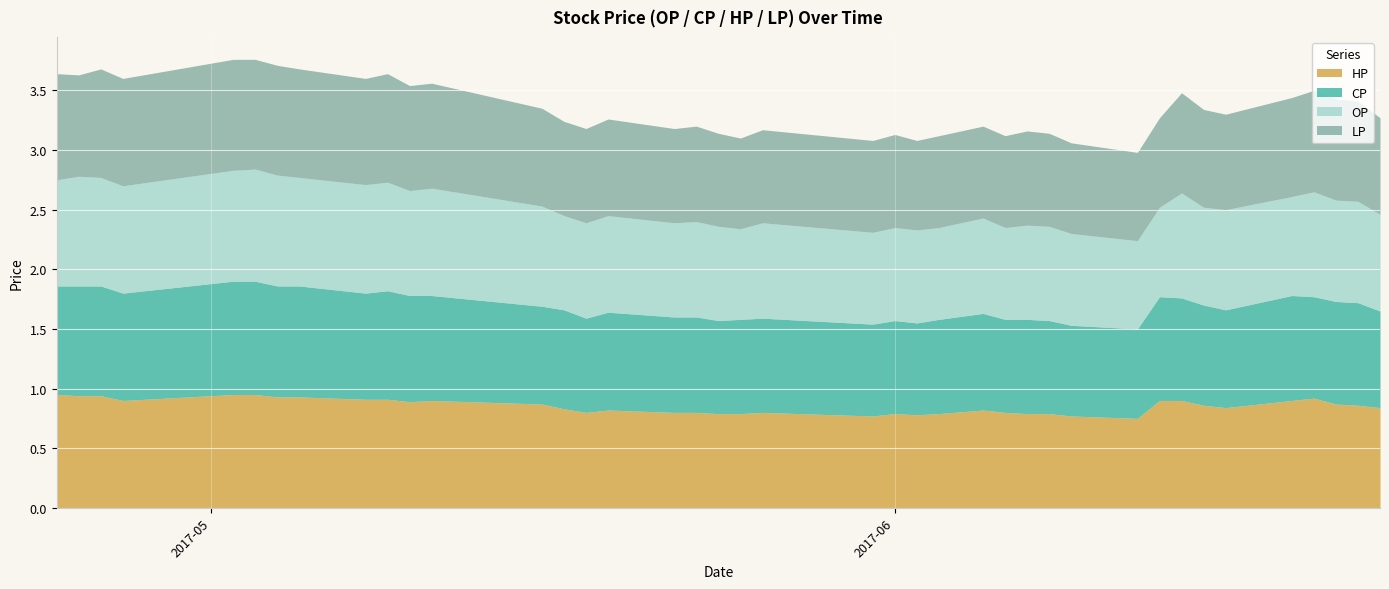

In HP, how many points are higher than both neighbors (excluding endpoints)?

6